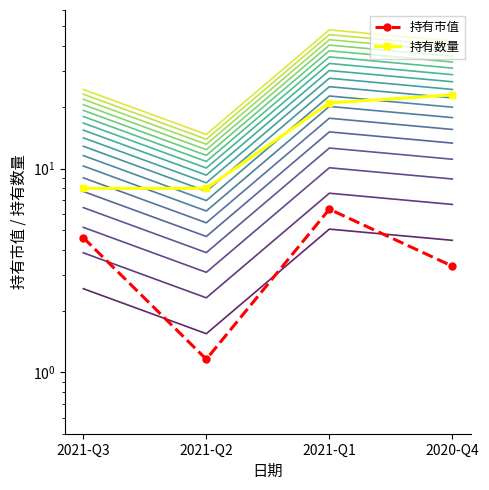

What is the difference between the second highest and minimum values in the 持有市值 series?

3.4